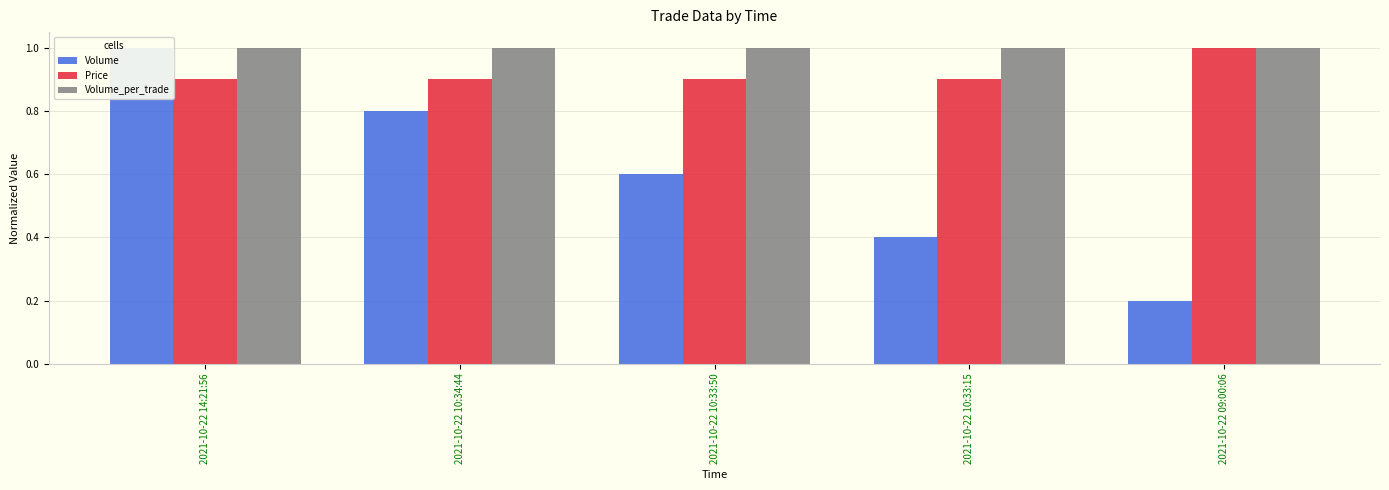

Which series has the largest total across all categories?

Volume_per_trade